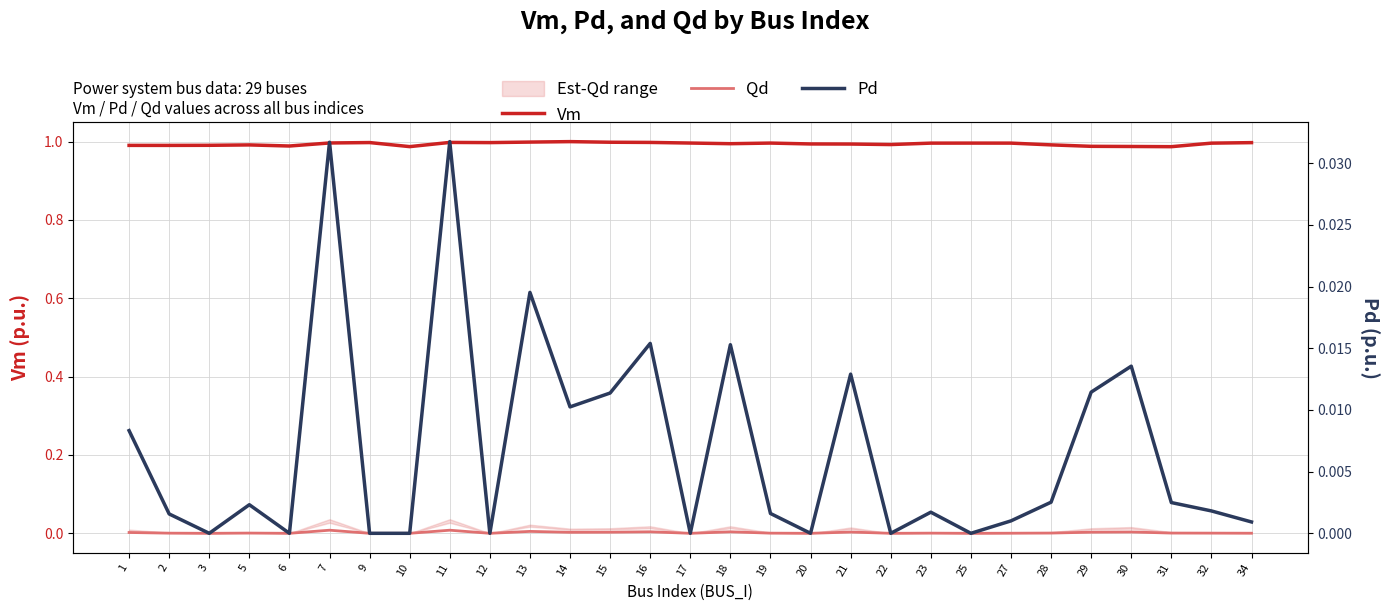

How many categories are shown in the chart?

29